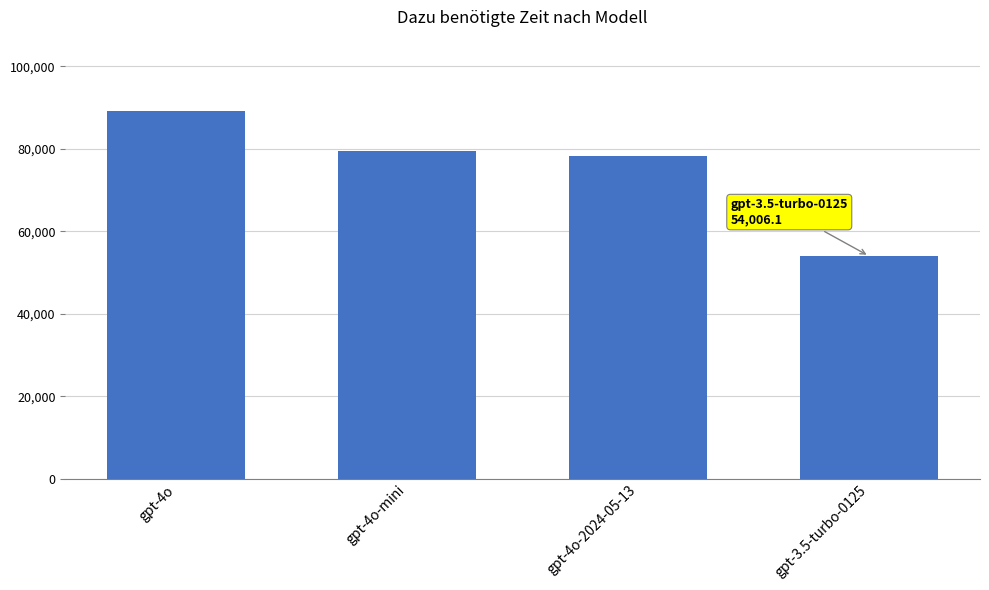

Rank the categories by value from lowest to highest.

gpt-3.5-turbo-0125, gpt-4o-2024-05-13, gpt-4o-mini, gpt-4o